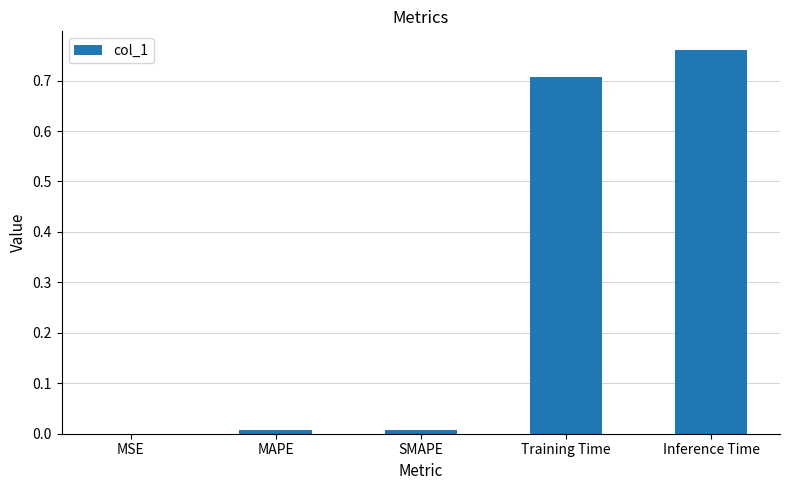

Are the bars horizontal?

No